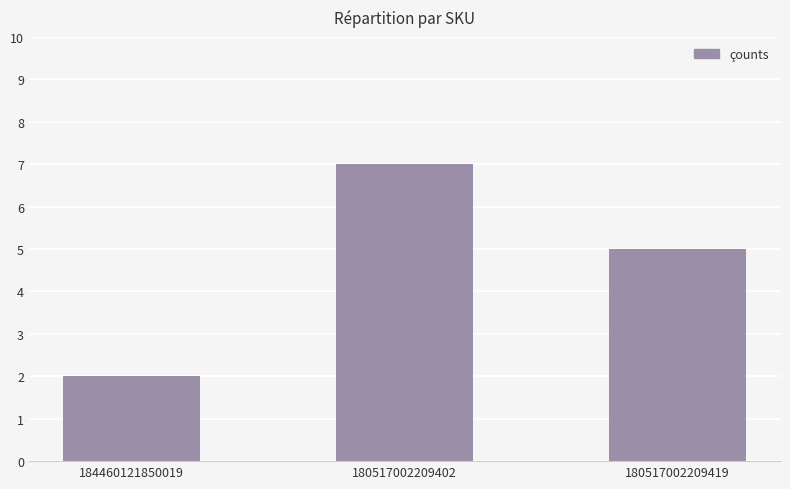

The chart shows a value of 5 at 180517002209419. True or false?

True